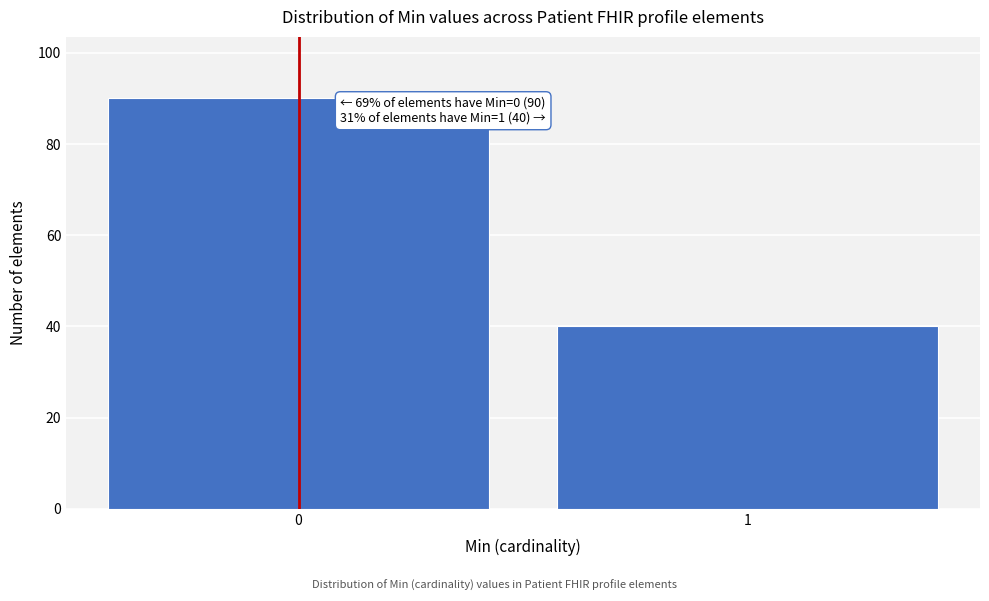

Reading left to right, list all the values displayed in this chart.

0=90	1=40